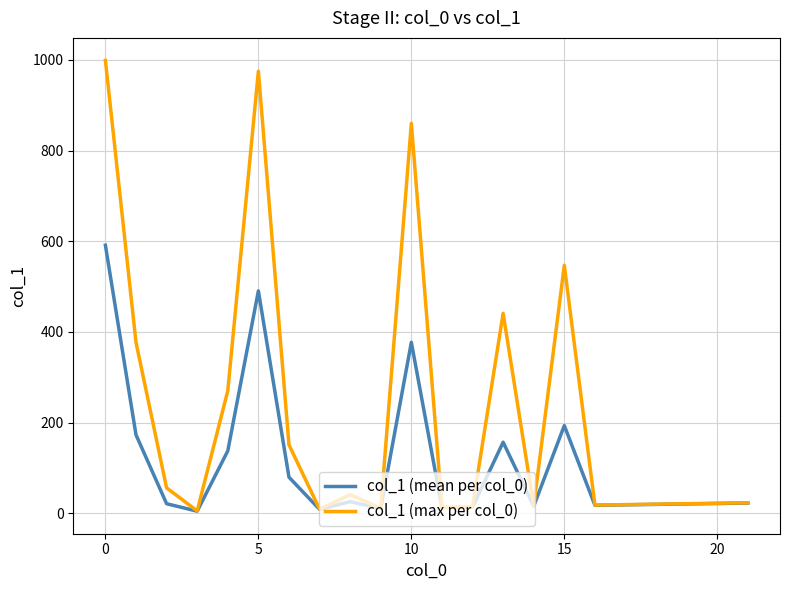

Which series has the largest total across all categories?

col_1 (max per col_0)